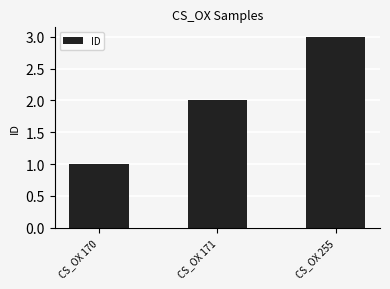

At which label is the value closest to 2?

CS_OX 171